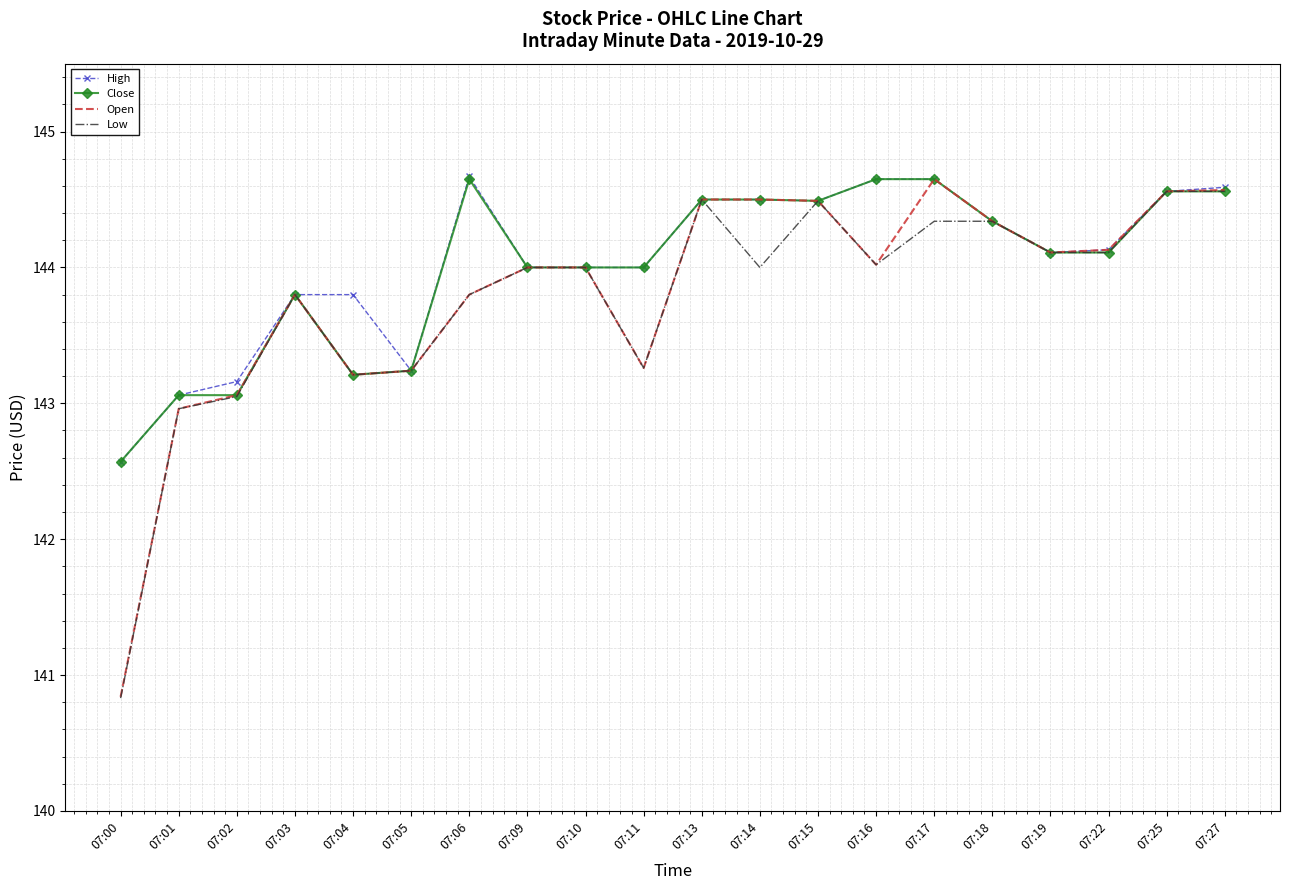

What is the smallest value displayed?

140.8